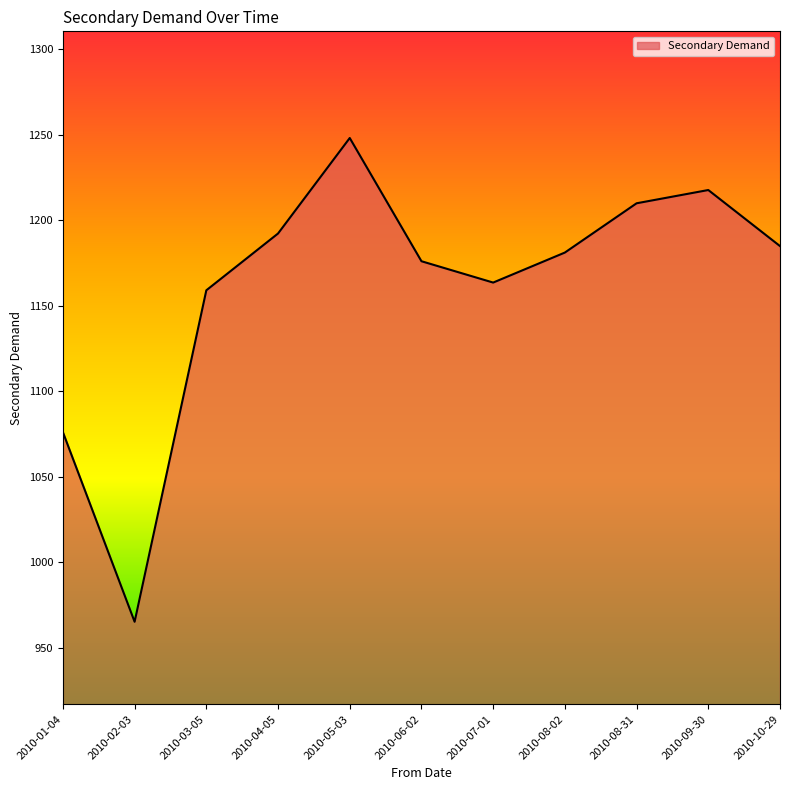

The chart shows a value of 1801.9 at 2010-06-02. True or false?

False